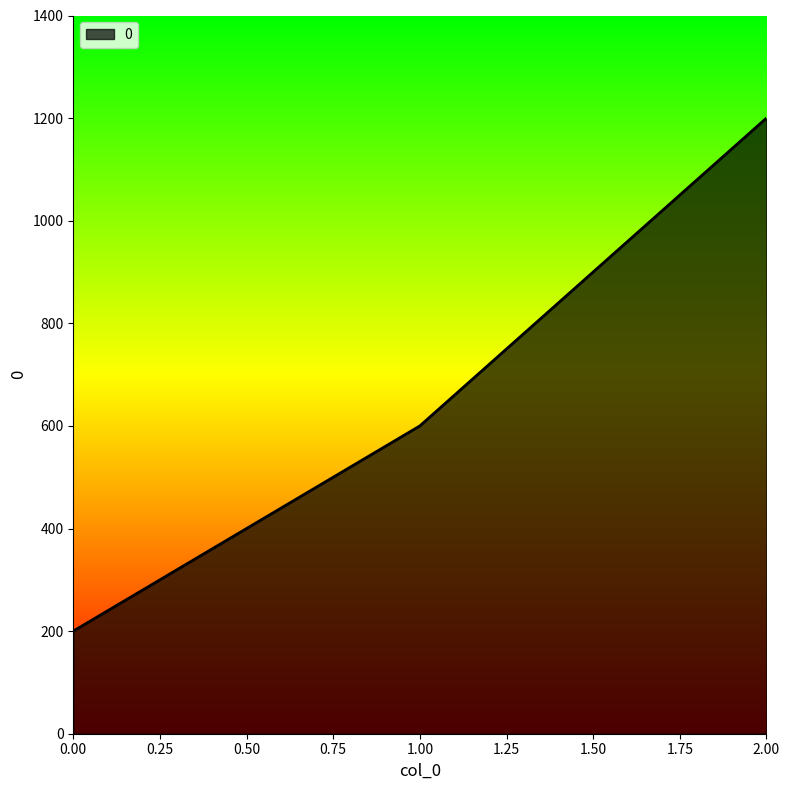

What is the approximate value at 2.00, to the nearest 100?

1200